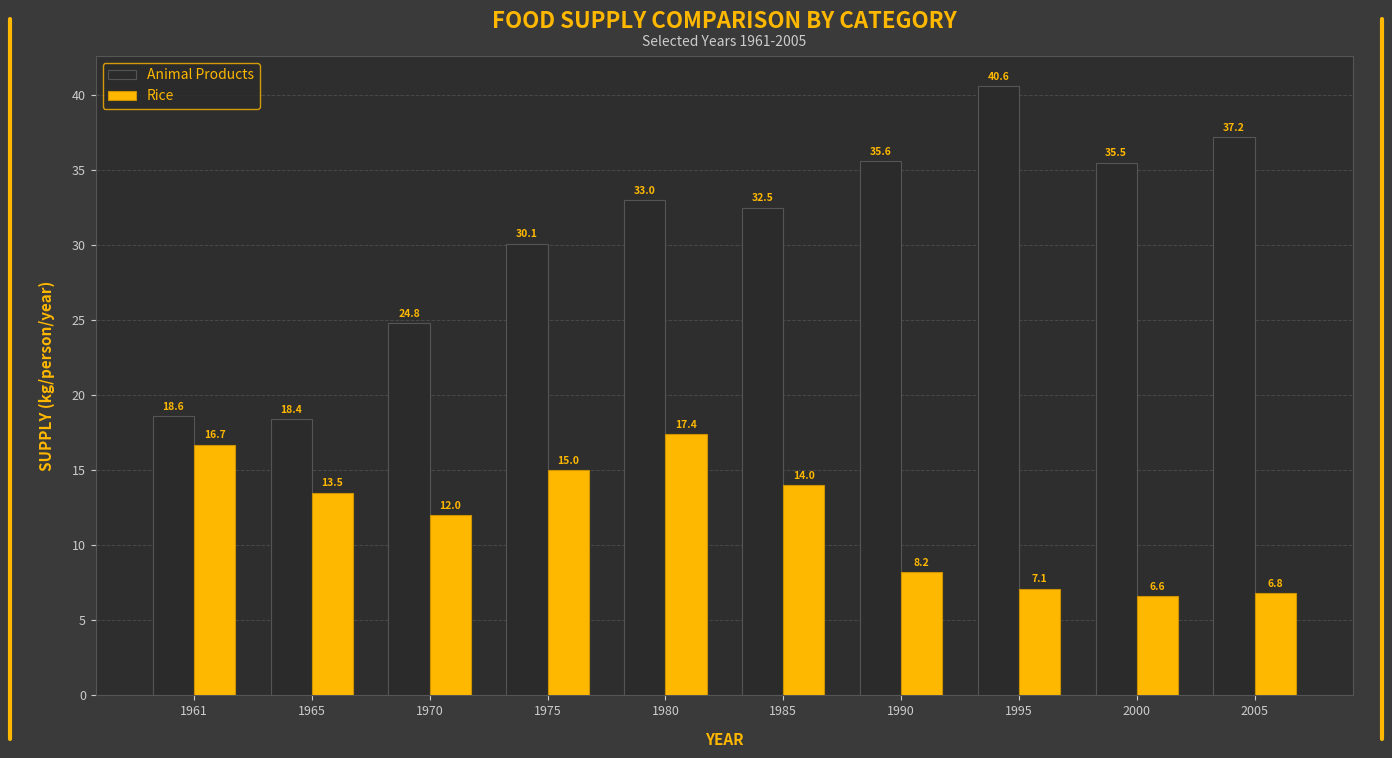

How many values in the Rice series exceed 13?

5